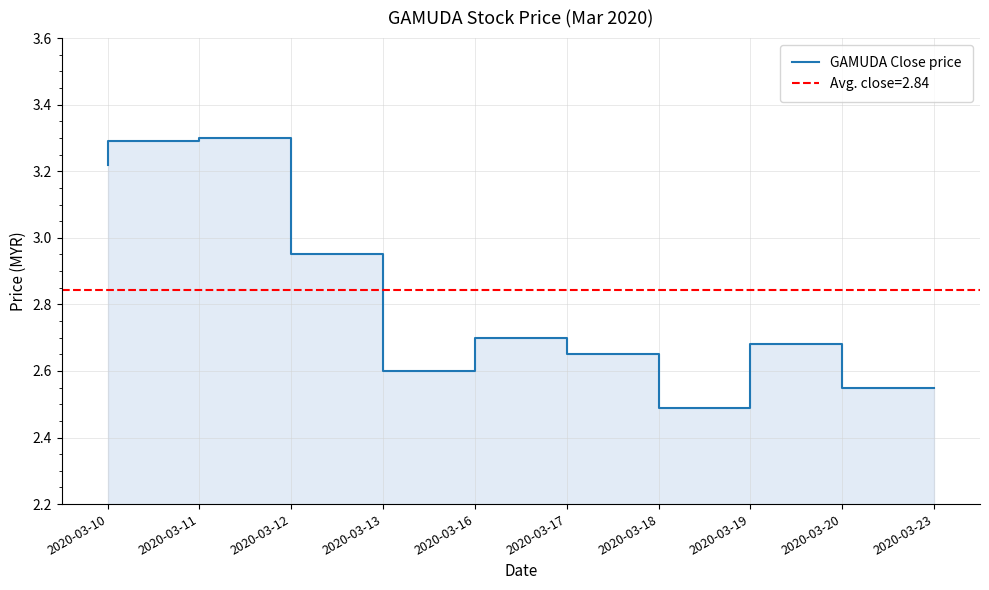

Which has a higher value, 2020-03-12 or 2020-03-10?

2020-03-12